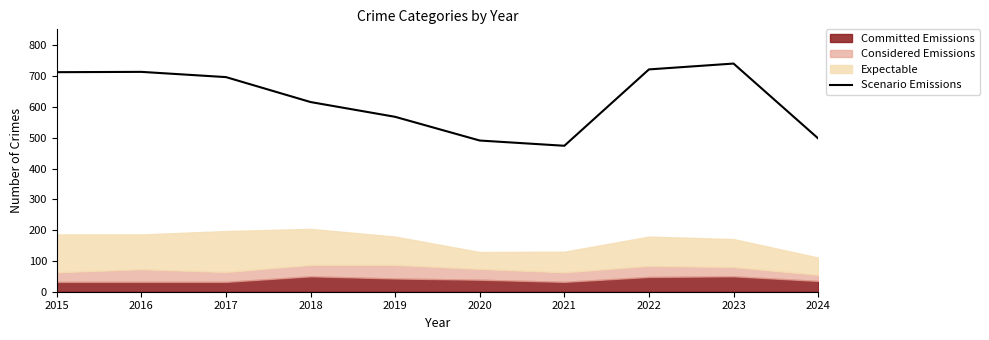

True or false: the data has more than 0 interior local peaks.

True